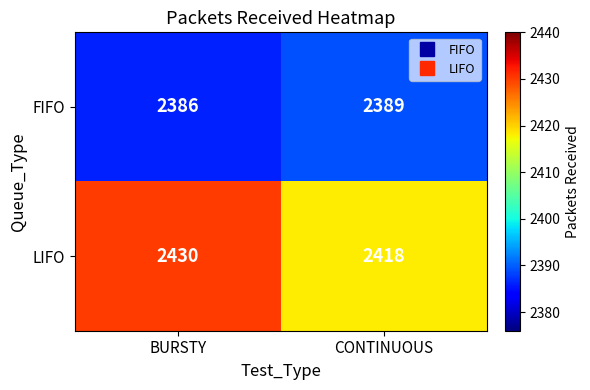

Which series has the widest spread of values?

LIFO